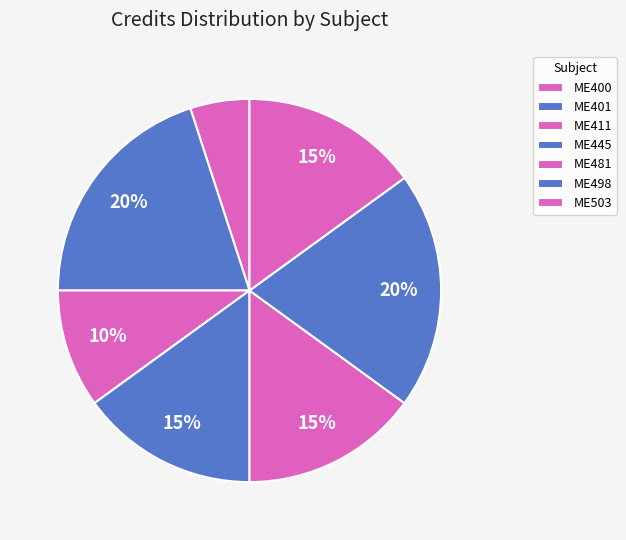

To the nearest percent, what is the difference between the largest and smallest slice percentages?

15%